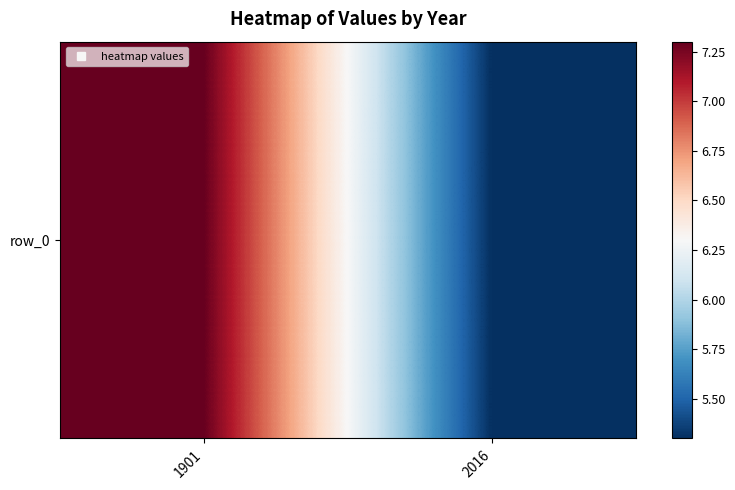

What is the minimum value shown in the chart?

5.3